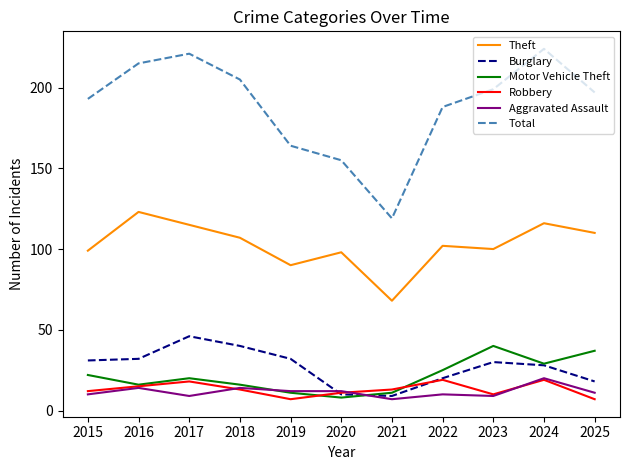

Which series has the widest spread of values?

Total